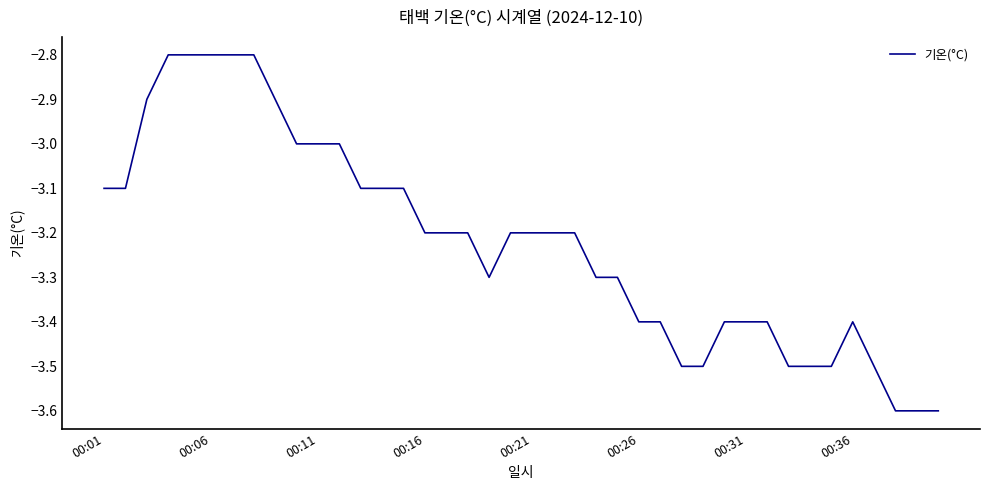

What is the minimum value shown in the chart?

-3.6